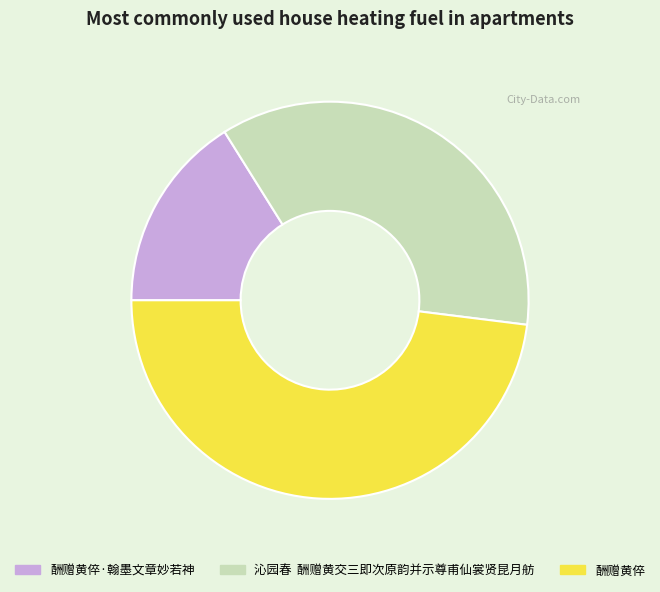

Count the number of slices in the pie.

3